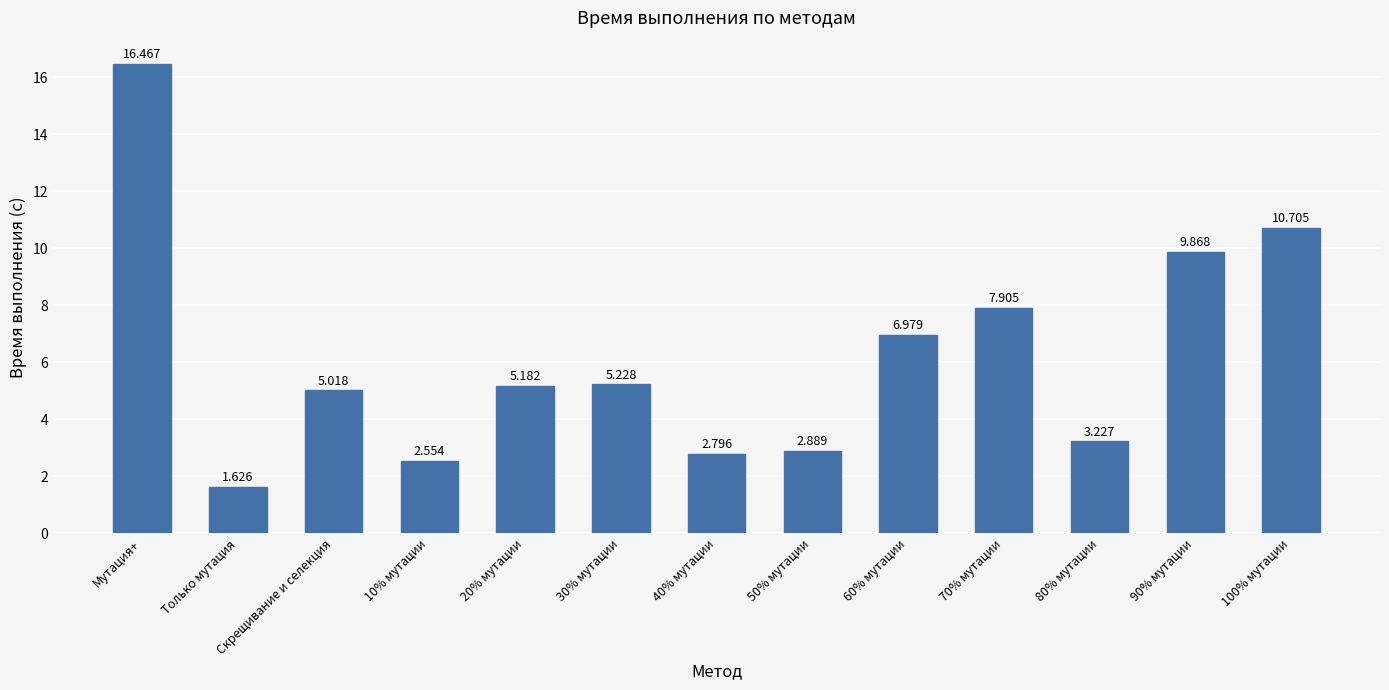

What is the label of the 13th bar from the right?

Мутация+